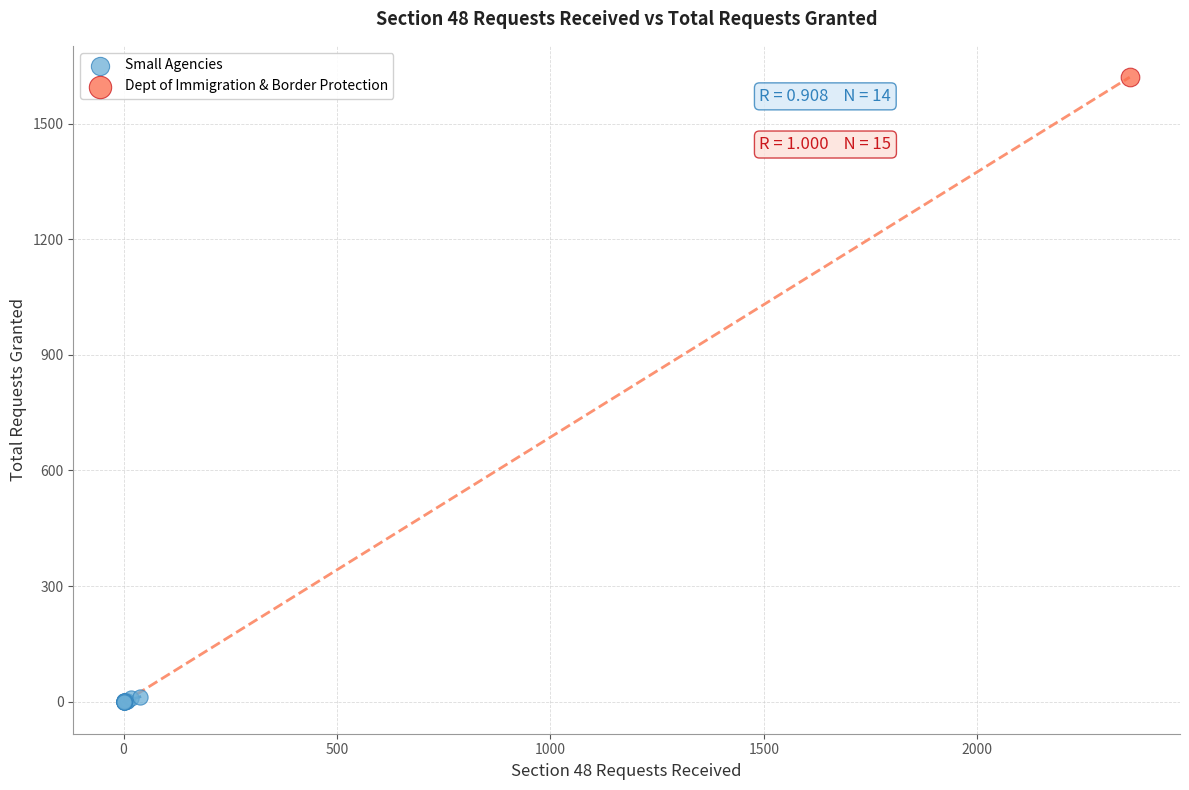

What are all the series names shown in the legend?

Small Agencies, Dept of Immigration & Border Protection